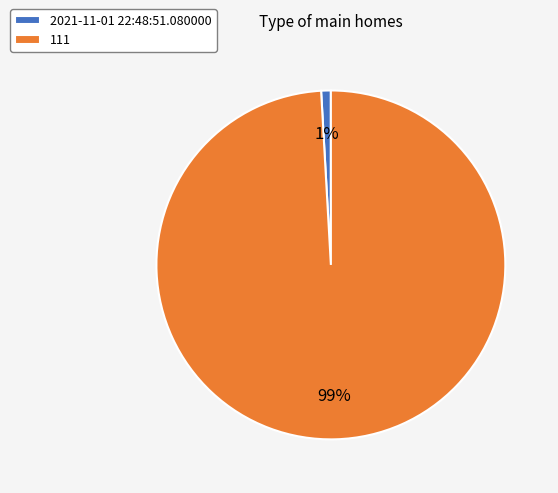

Count the number of slices in the pie.

2